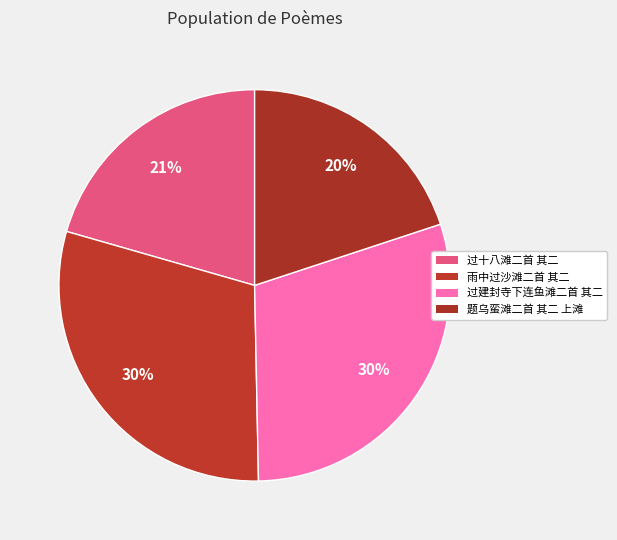

How many slices are in this pie chart?

4